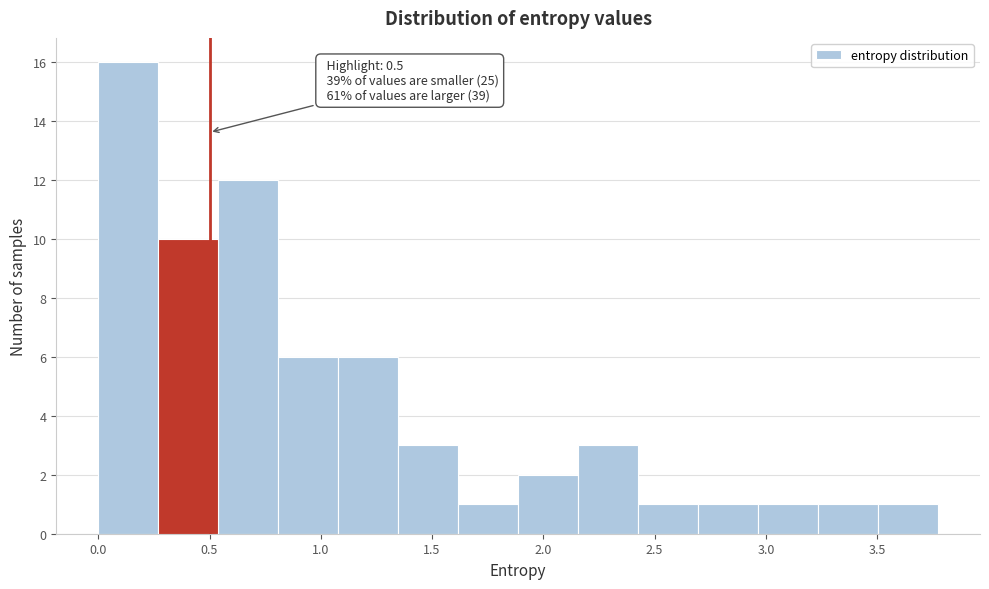

Over which range of the x-axis is the bar tallest?

0.00 to 0.25